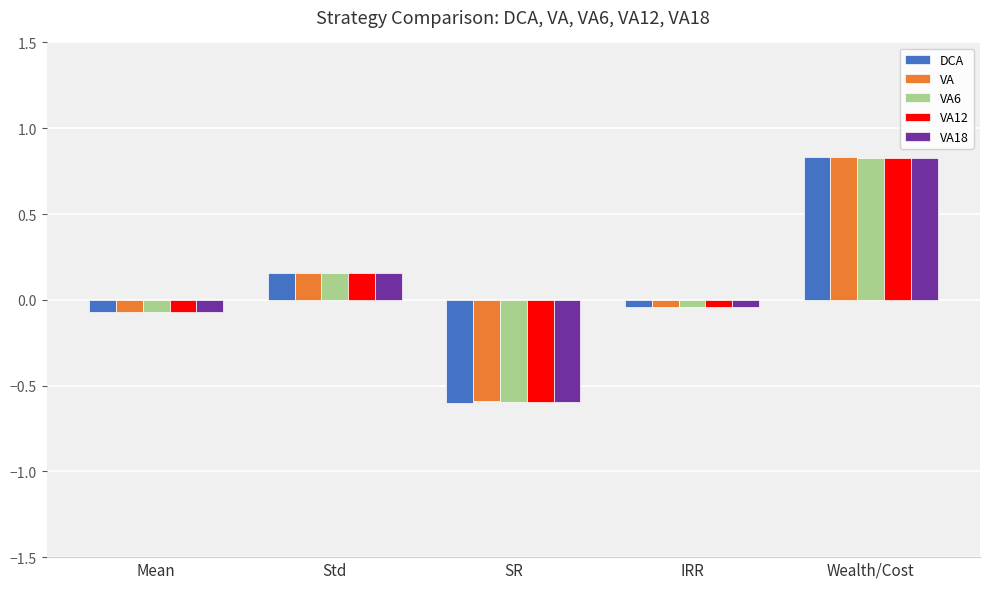

How many values in VA12 are above zero?

2